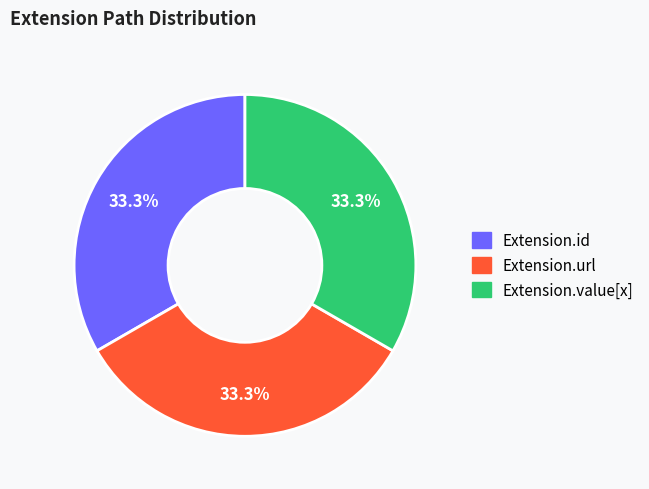

How many segments does this pie chart have?

3